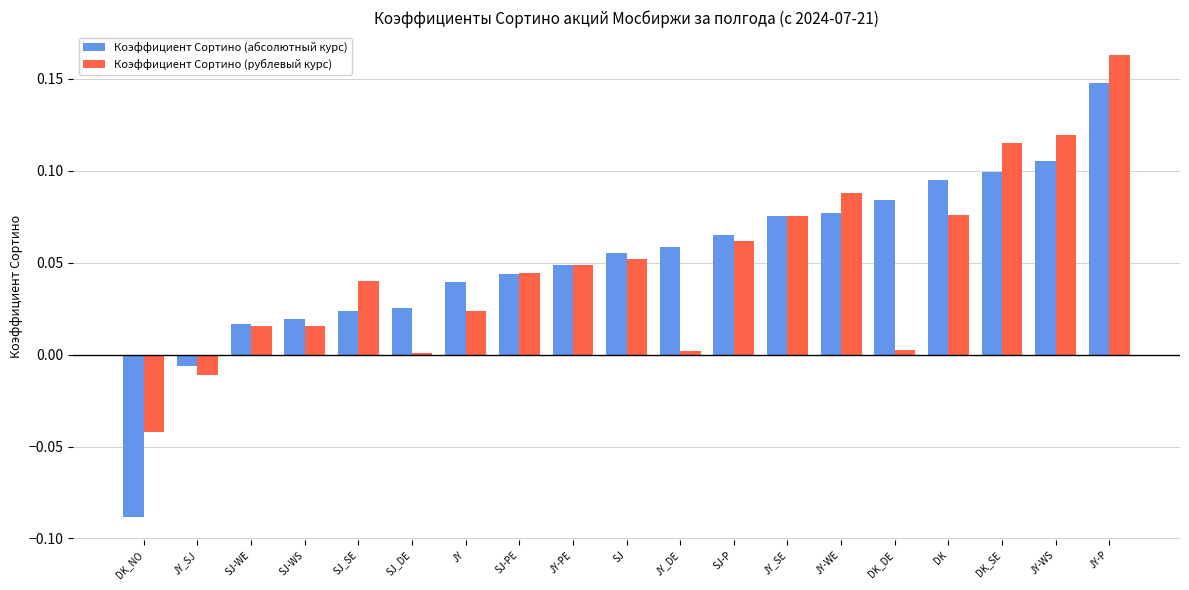

At which category is the sum across all series the highest?

JY-P